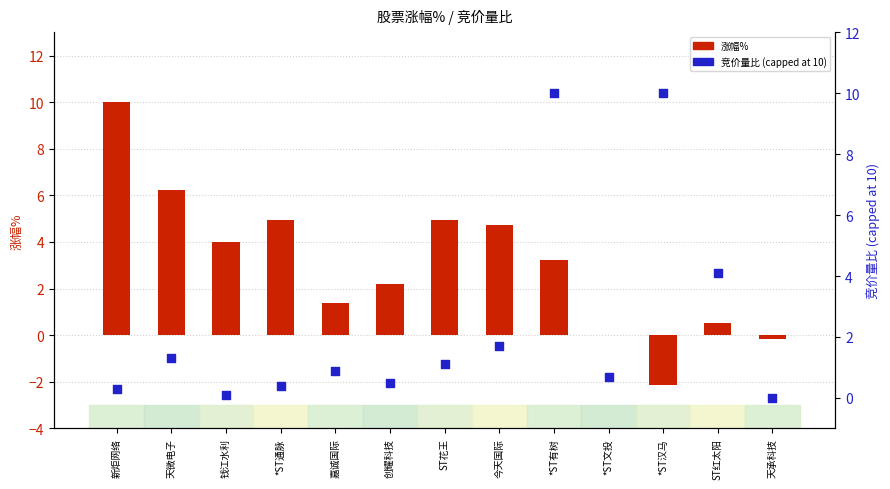

Is the value of 竞价量比 (capped at 10) at *ST有树 greater than the value of 涨幅% at *ST通脉?

Yes